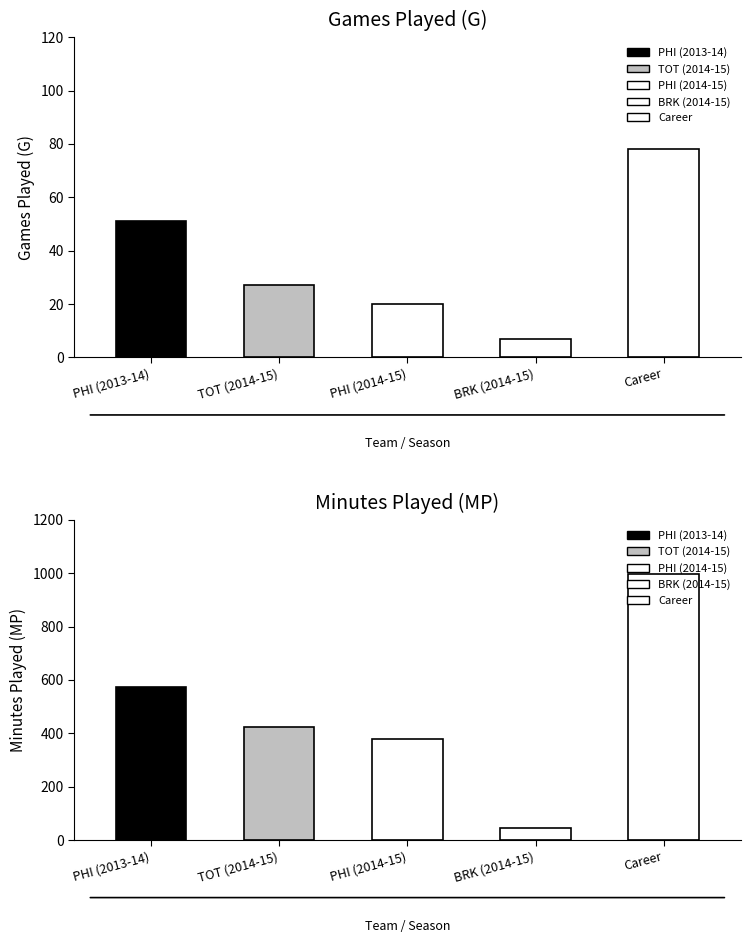

What is the sum of all MP values?

2419